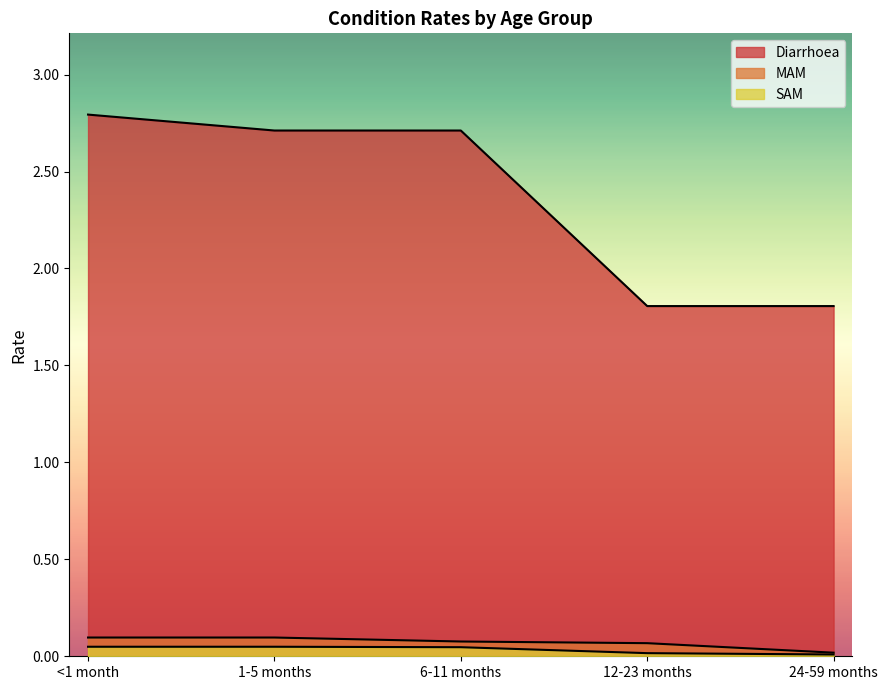

What are all the series names shown in the legend?

Diarrhoea, MAM, SAM